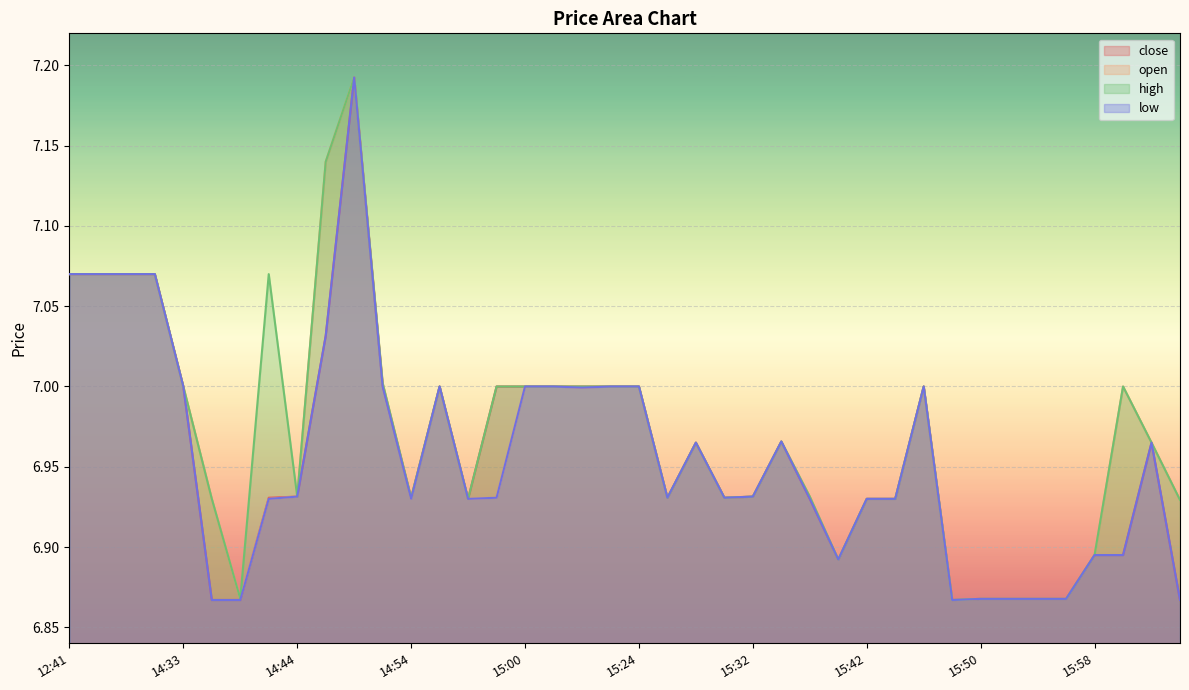

What is the label of the 15th point from the left?

14:56